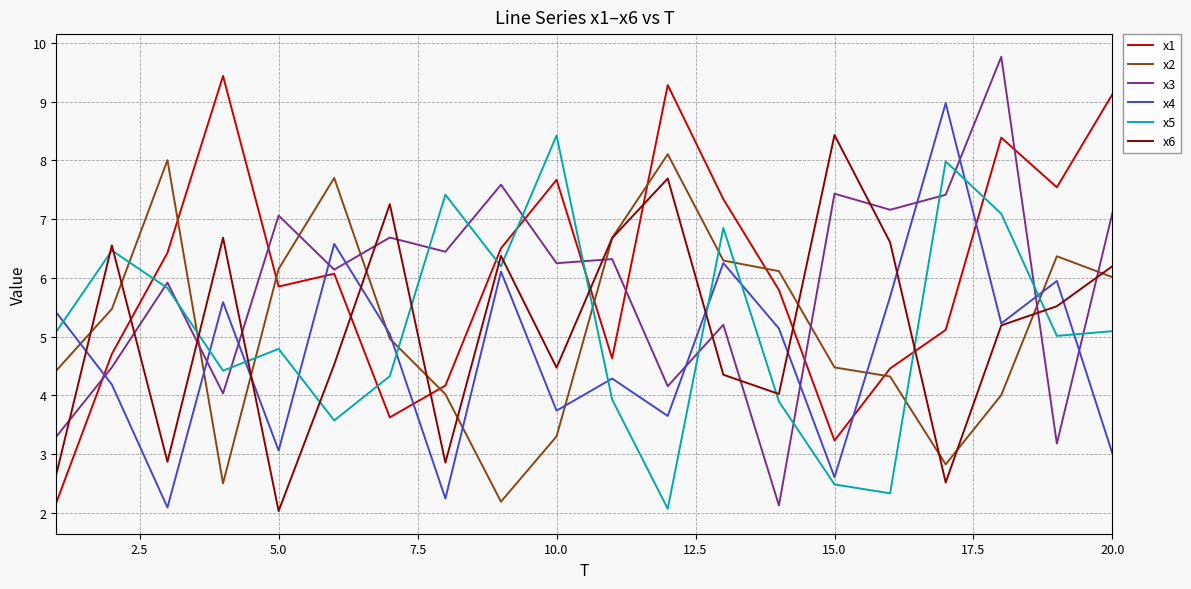

Which series ends up on top after the final intersection of x4 and x1?

x1